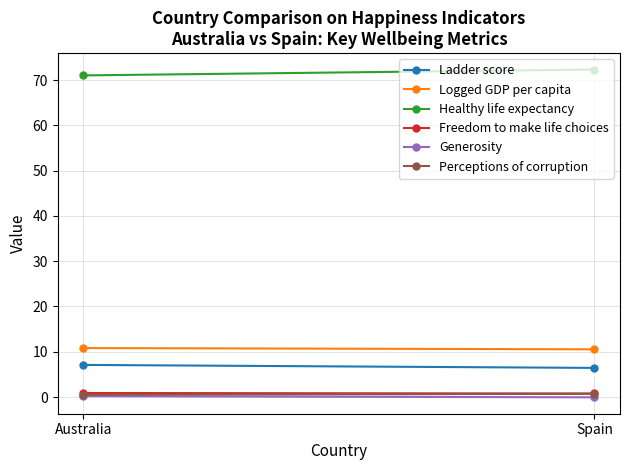

What is the sum of the Perceptions of corruption values at Spain and Australia?

1.2